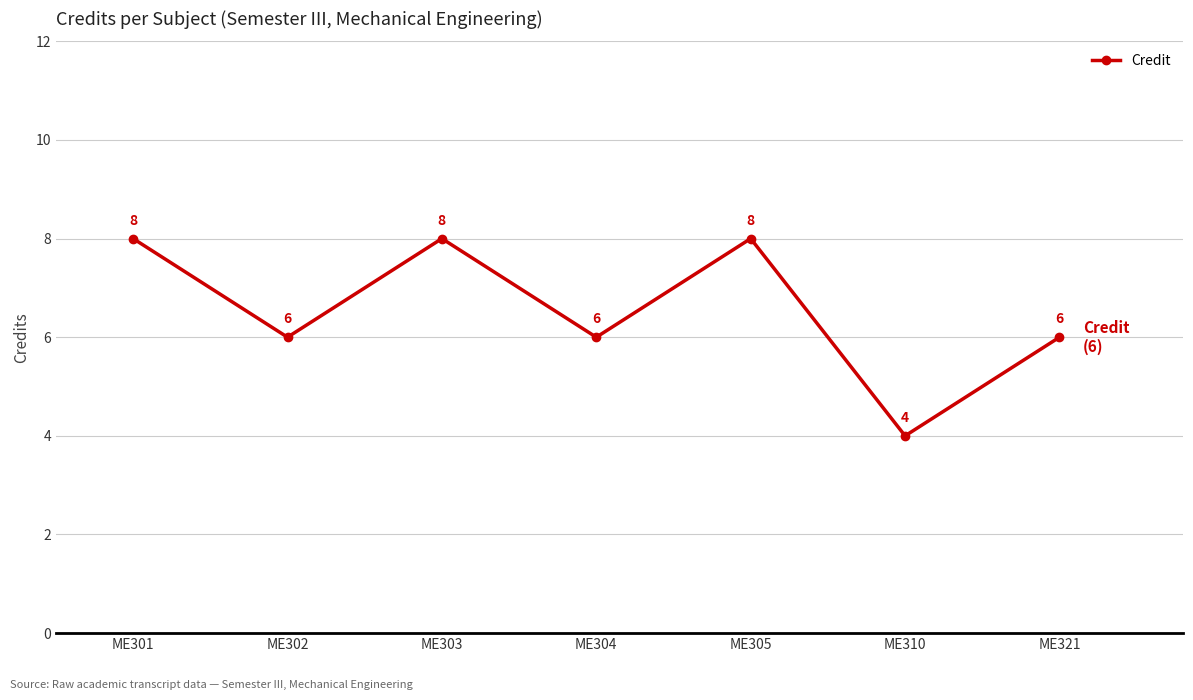

Where does the data first go above 6?

ME301